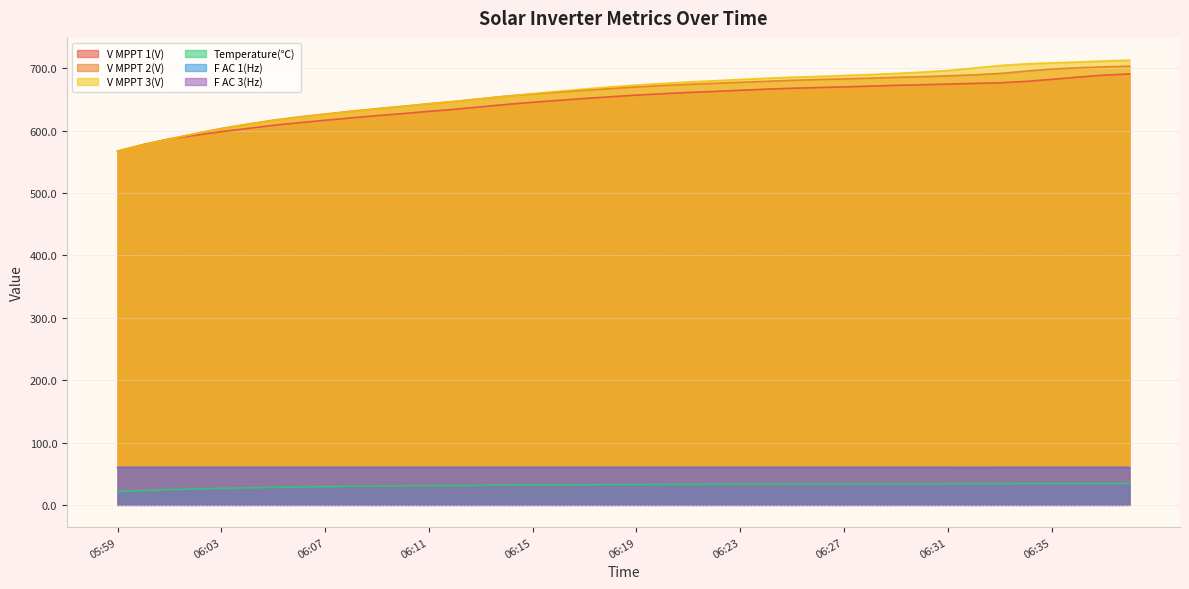

Which series has the largest total across all categories?

V MPPT 3(V)